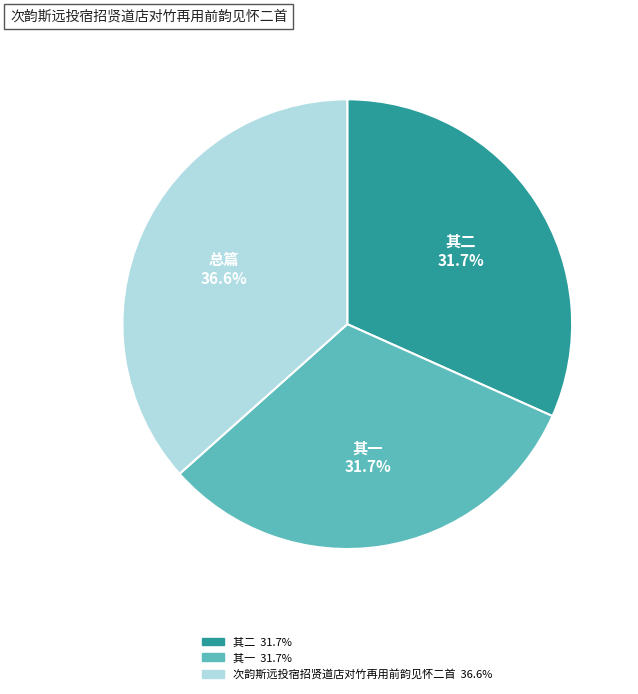

How many slices are in this pie chart?

3